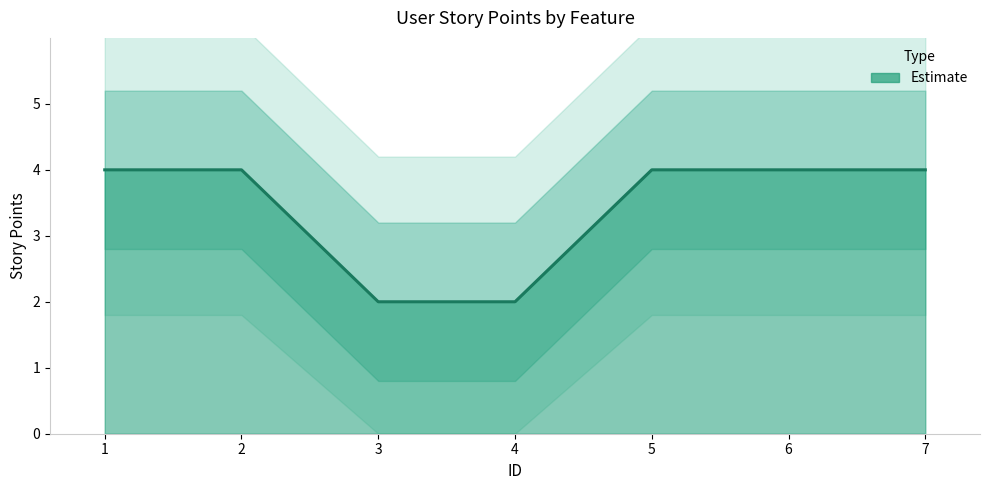

List the labels in order of value, largest first.

1, 2, 5, 6, 7, 3, 4